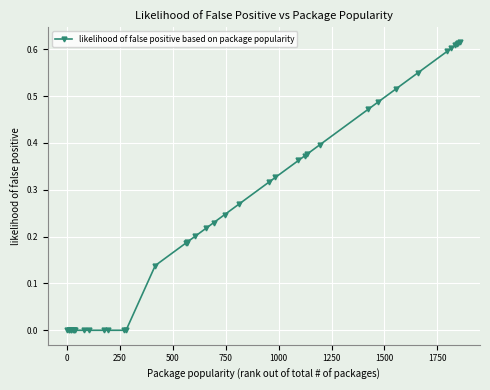

Reading left to right, list all the values displayed in this chart.

0.0	0.0	0.0	0.0	0.0	0.0	0.0	0.0	0.0	0.0	0.0	0.0	0.0	0.0	0.0	0.1	0.2	0.2	0.2	0.2	0.2	0.2	0.2	0.3	0.3	0.3	0.4	0.4	0.4	0.4	0.5	0.5	0.5	0.6	0.6	0.6	0.6	0.6	0.6	0.6